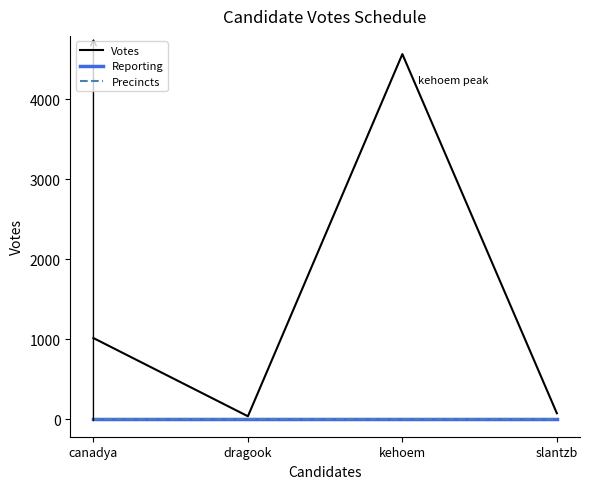

Is this an area chart (filled region under the line)?

No